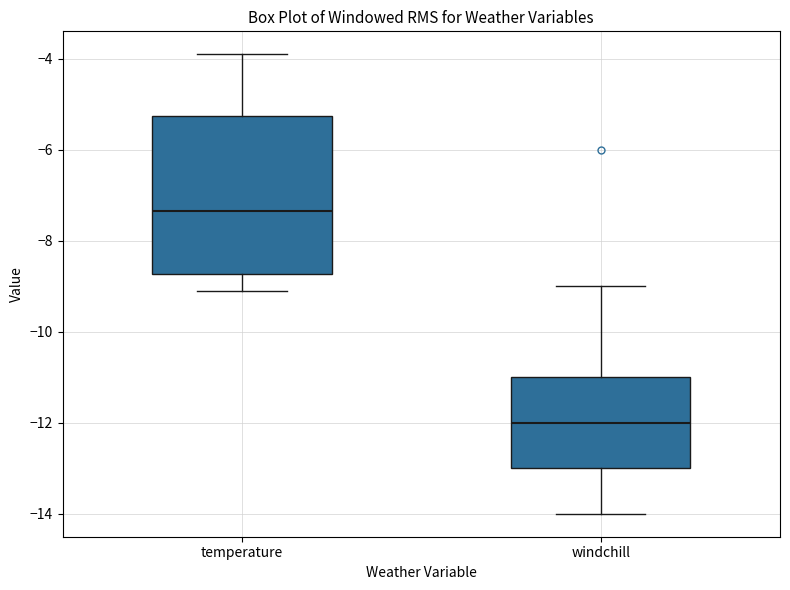

Which box has the lowest median line?

windchill